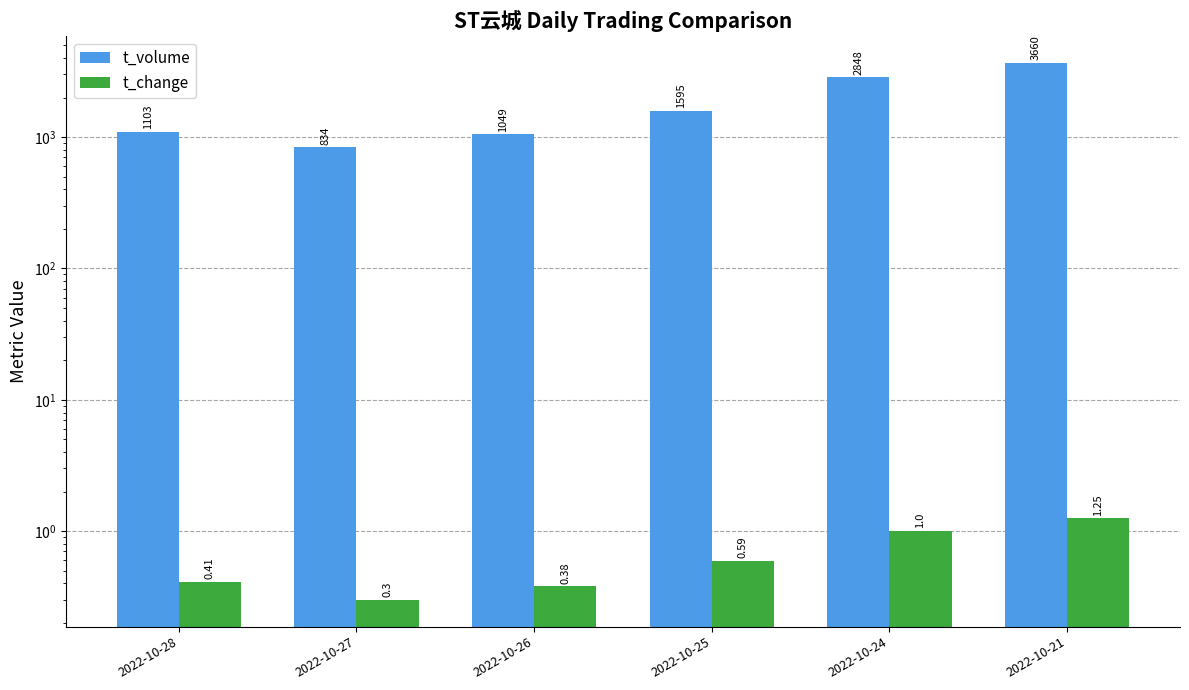

Reading left to right, extract all data points from this chart.

t_volume: 1103.0	834.0	1049.0	1595.0	2848.0	3660.0
t_change: 0.4	0.3	0.4	0.6	1.0	1.2